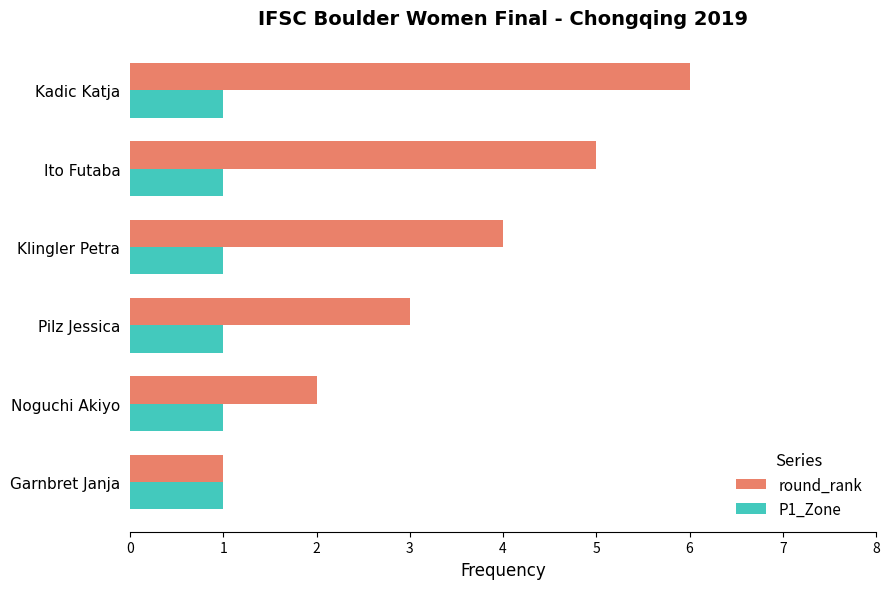

How many data points does each series have?

6